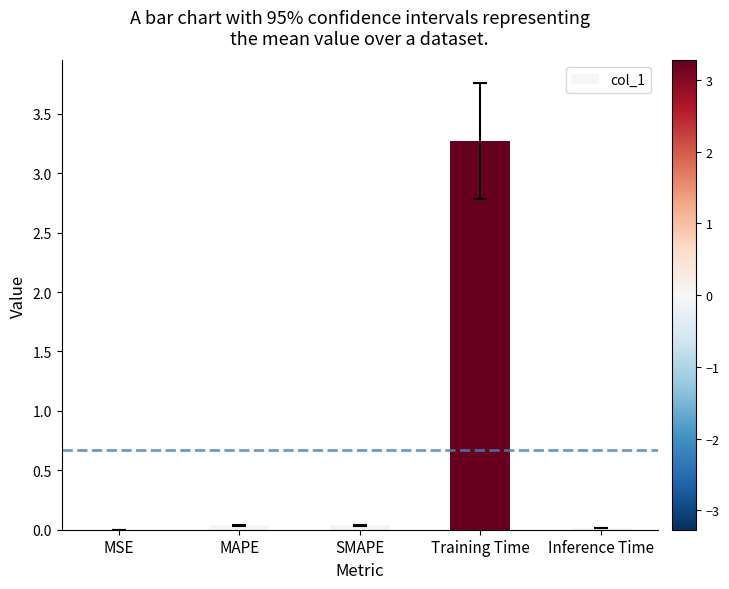

What is the sum of all values?

3.4